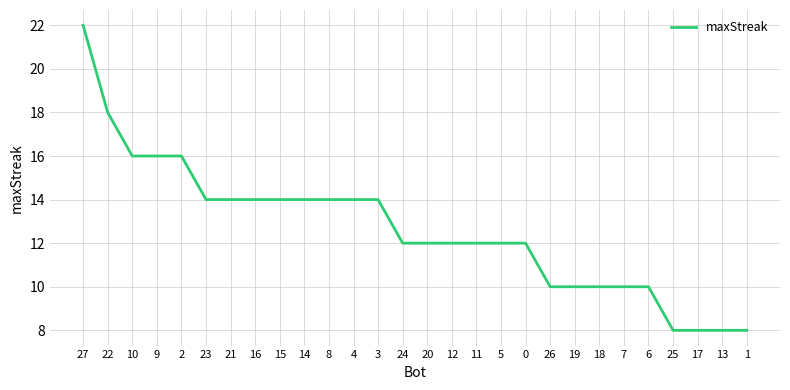

What is the approximate value at 1?

8